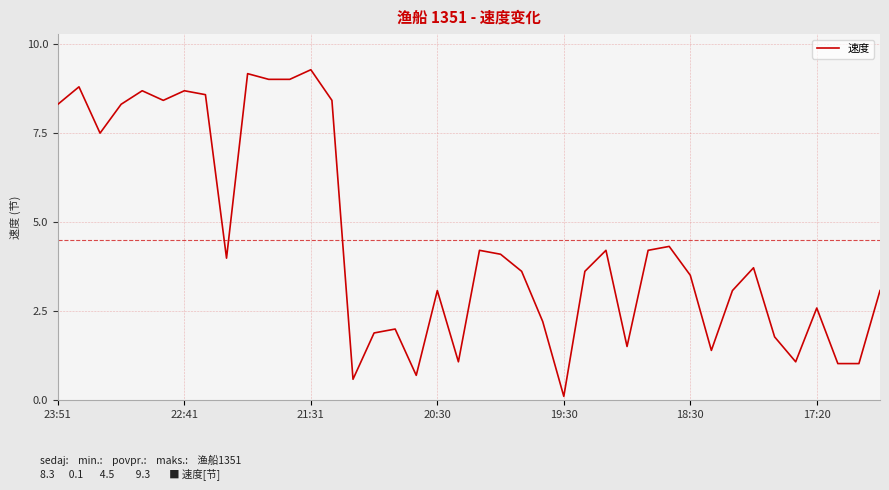

Count the number of categories in the chart.

40